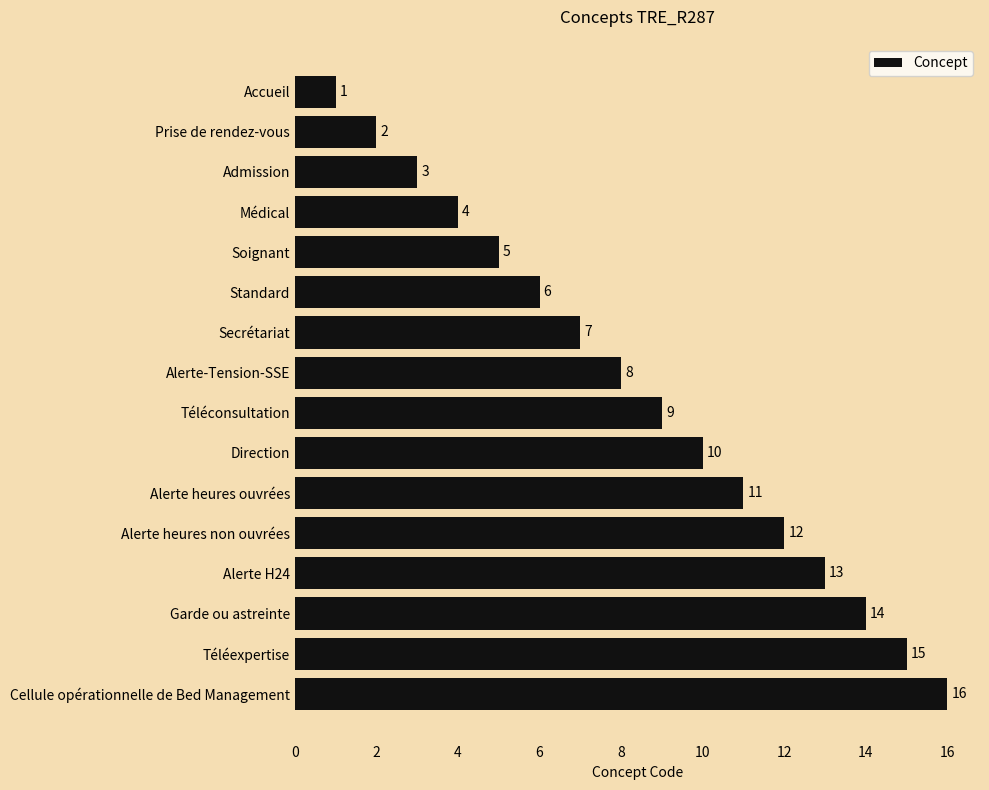

What is the difference between the values at Accueil and Direction?

9